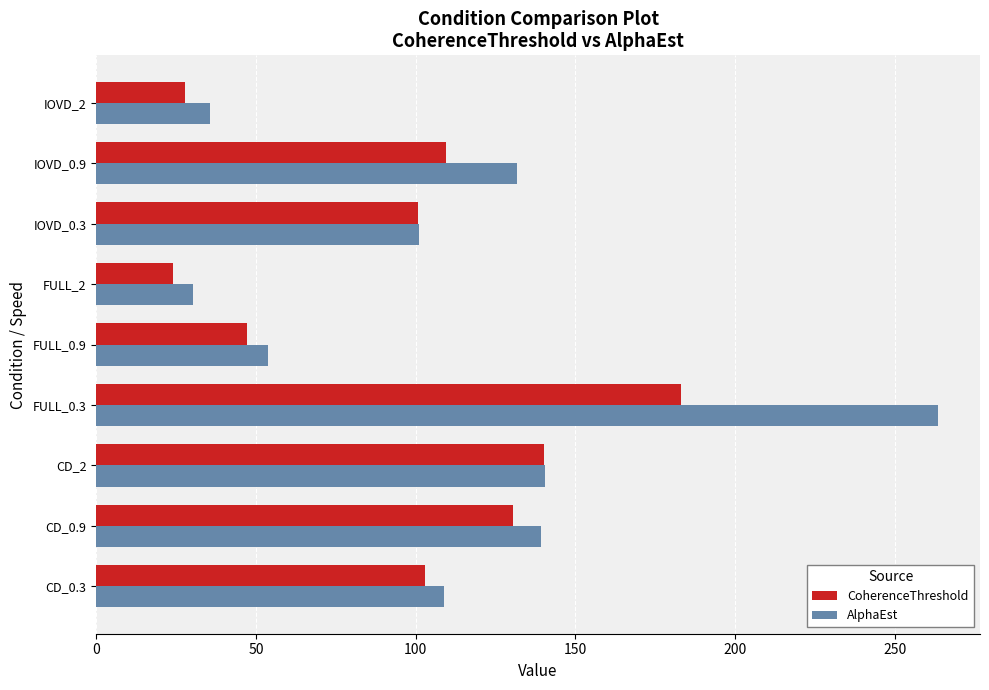

How many values in the AlphaEst series are below 108?

4